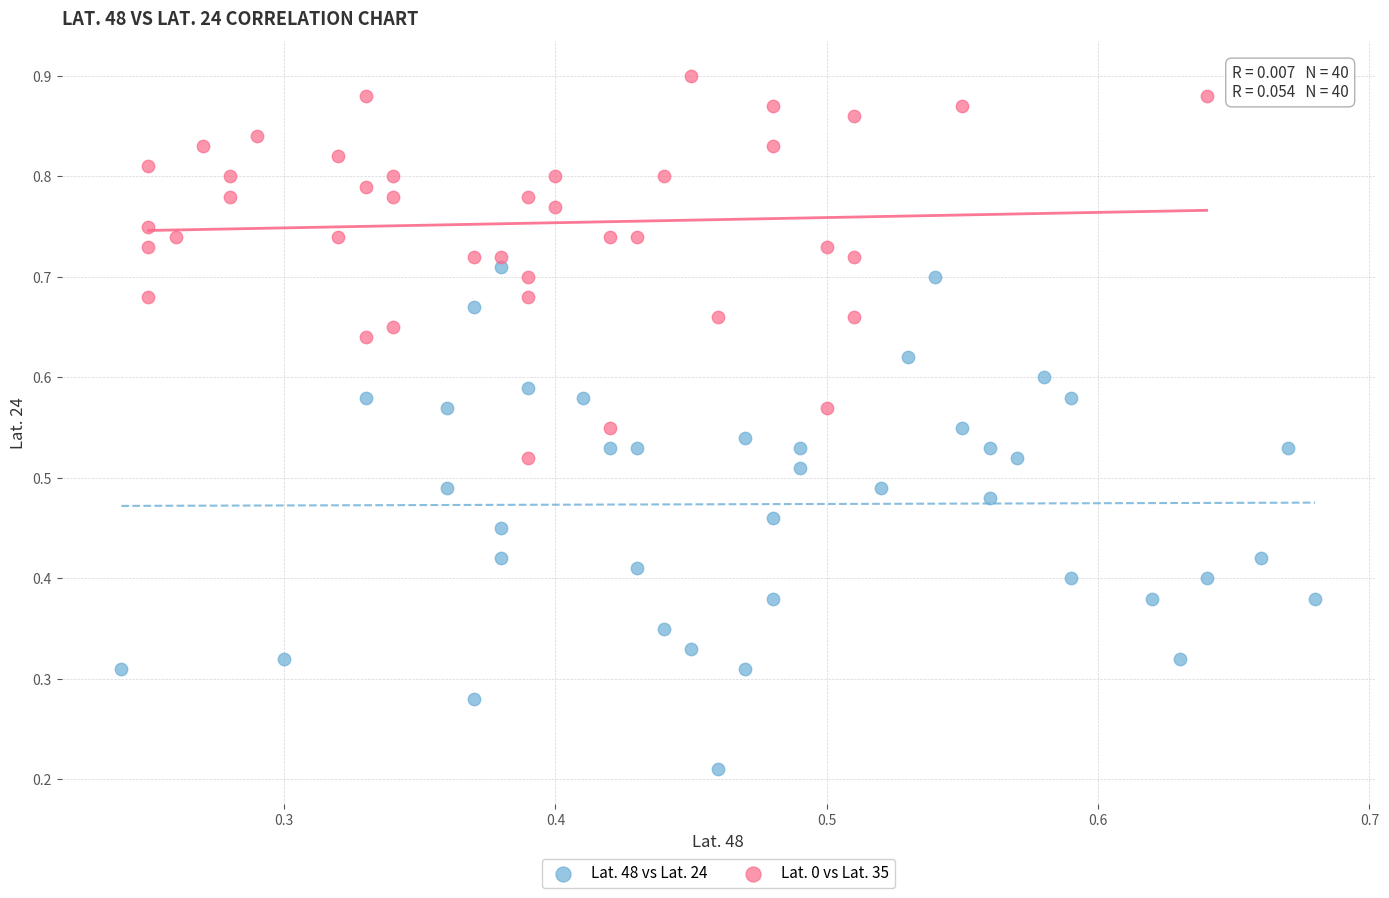

Which series has the widest spread of Y values?

Lat. 48 vs Lat. 24